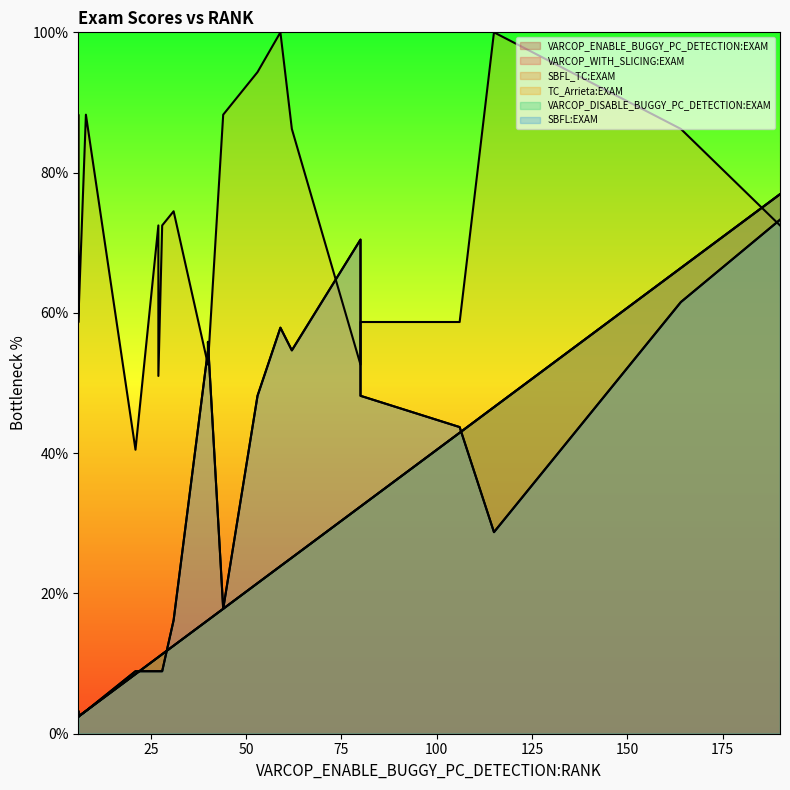

At which category does SBFL_TC:EXAM reach its first local valley?

1